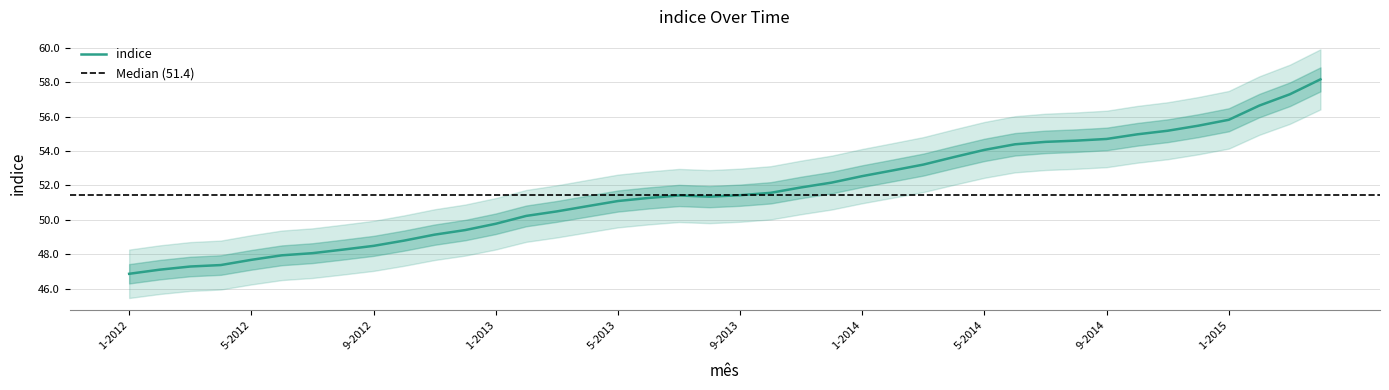

True or false: the data shows 81.8 at 5-2012.

False